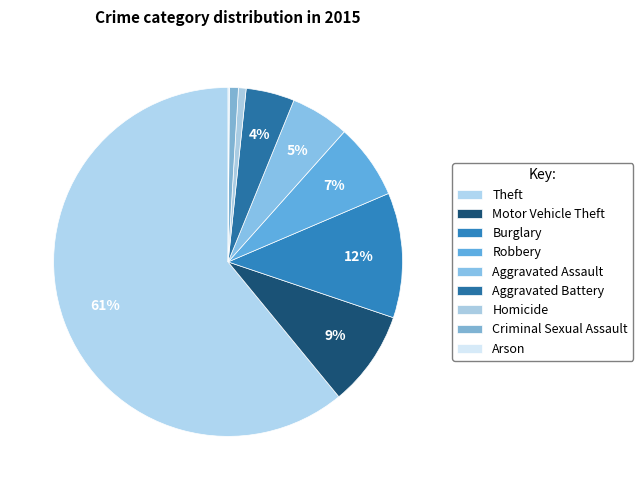

To the nearest percent, what is the difference between the largest and smallest slice percentages?

61%